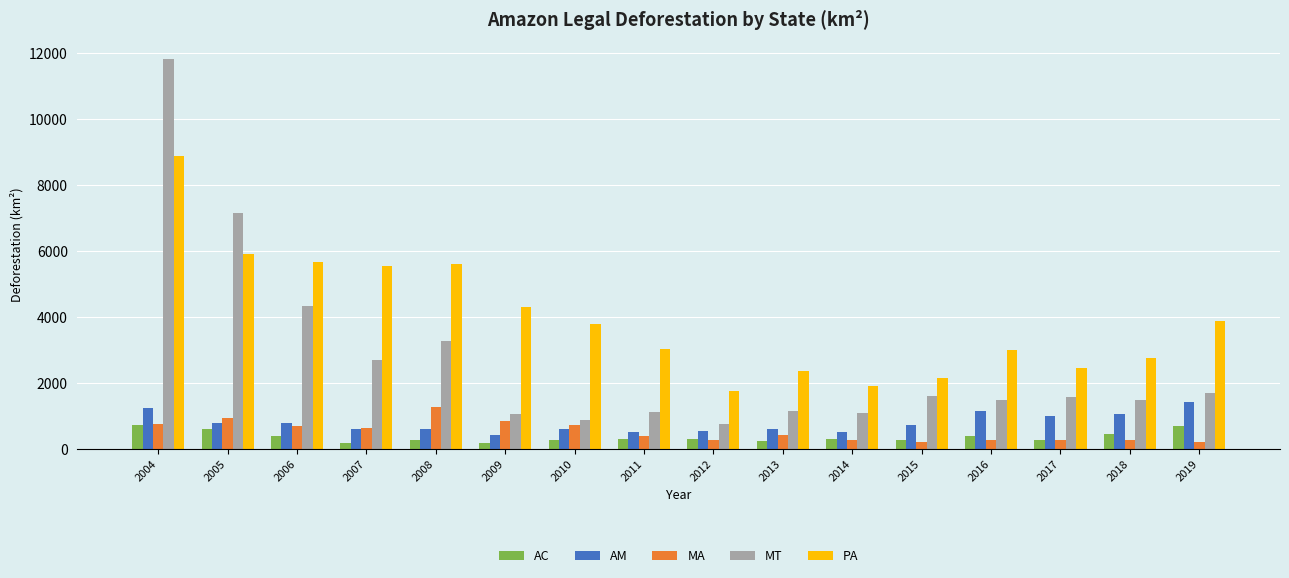

At which label is PA closest to 5305?

2007